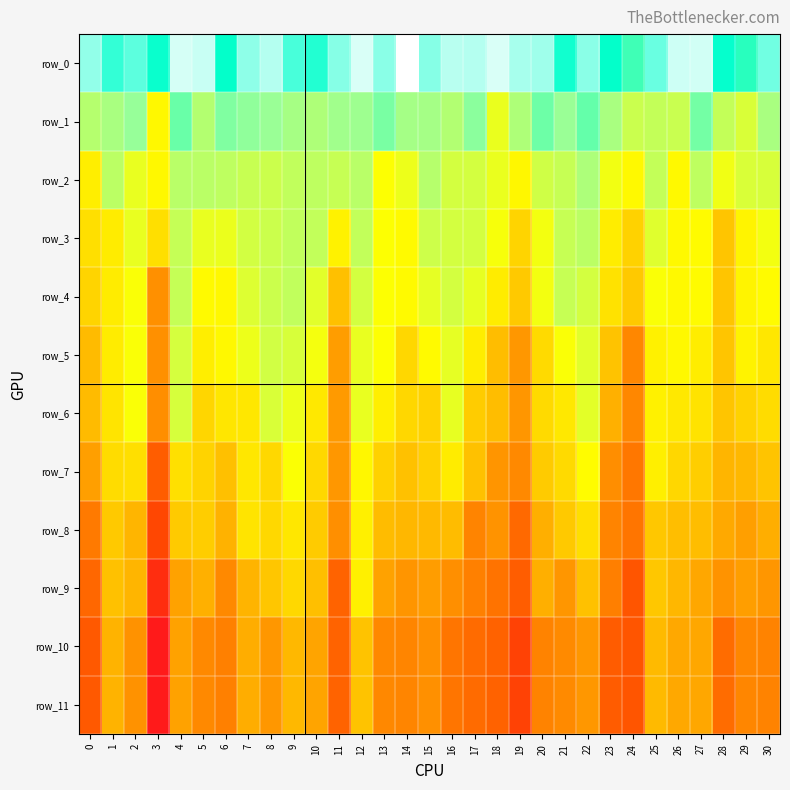

Reading left to right, transcribe all the data shown in this chart.

row_0: 17742.9	17180.4	17430.9	16960.1	18132.9	18048.8	16848.4	17727.9	17933.3	17304.4	17085.4	17671.7	18163.1	17697.0	18382.4	17680.9	17971.5	17924.7	18162.0	17859.0	17808.4	16989.1	17699.6	16861.1	16223.3	17507.5	18079.3	18095.1	16929.6	16468.6	17552.3
row_1: 14776.9	14992.5	15310.4	13293.8	15790.9	14795.9	15552.1	15394.1	15264.1	15055.4	14904.0	15135.4	15201.8	15626.7	15067.6	15065.8	14827.3	15426.0	13806.4	14901.1	15732.4	15266.1	15834.0	14990.7	14405.9	14520.5	14419.1	15679.7	14514.6	14125.8	14989.2
row_2: 13039.2	14665.2	13850.7	13293.8	14716.0	14678.6	14599.7	14451.9	14361.3	14554.5	14602.3	14458.5	14704.6	13469.0	13768.7	14764.4	14236.1	14232.4	13806.4	13259.2	14298.7	14463.6	14921.7	13665.7	13320.0	14520.5	13307.9	14604.1	13699.8	14125.8	14148.0
row_3: 12687.2	12990.3	13850.7	12686.7	14486.1	13842.0	13801.4	14248.3	14361.3	14554.5	14546.9	13147.4	14541.6	13469.0	13344.4	14347.6	14236.1	14232.4	13584.0	12418.9	13636.0	14463.6	14651.8	13018.1	12374.5	14004.0	13307.9	13369.4	12060.6	13191.9	13648.5
row_4: 12410.6	12990.3	13522.0	10703.7	14486.1	13342.7	13296.6	14049.7	14361.3	14554.5	13962.4	11943.0	14215.9	13469.0	13344.4	13887.0	14236.1	13863.9	13008.9	12146.5	13636.0	14463.6	14232.4	12758.9	12149.7	13515.9	13307.9	13369.4	12060.6	13191.9	13349.4
row_5: 11819.3	12990.3	13522.0	10703.7	14211.2	13056.1	13296.6	13768.6	14269.2	14162.7	13618.9	11085.0	13843.4	13469.0	12499.3	13325.8	13884.4	13014.9	11859.7	10945.6	12574.7	13533.5	13983.0	12001.1	10410.0	13112.0	13276.1	13010.8	12060.6	13167.0	12882.5
row_6: 11819.3	12792.7	13522.0	10642.0	14176.6	12462.9	12850.4	12884.2	14120.1	13766.9	12912.3	11024.9	13843.4	13063.6	12499.3	12376.2	13858.3	12220.2	11859.7	10893.1	12574.7	12903.3	13933.5	11553.1	10410.0	13112.0	12900.1	12789.2	12060.6	12378.2	12606.8
row_7: 11131.0	12612.7	12681.5	9051.6	12697.7	12401.0	11945.4	12884.2	12522.3	13509.9	12513.4	10950.7	13274.1	12358.7	11965.2	12317.6	13003.7	11953.4	10881.2	10456.7	12201.4	12569.6	13373.2	10635.9	9901.4	13063.7	12489.1	12265.9	11674.0	11747.6	12034.5
row_8: 9985.6	12146.8	11678.7	8270.6	12178.7	12243.6	11600.8	12815.5	12522.3	12877.5	12211.4	10665.8	13103.2	11844.3	11717.3	11767.6	11840.9	10314.9	10804.1	9432.5	11527.0	12153.5	12677.1	10327.6	9849.2	12109.9	11899.7	11873.5	11386.9	11130.6	11498.6
row_9: 9377.6	11950.5	11678.7	7013.9	11217.9	11542.9	10502.7	11648.1	12073.7	12520.6	11911.9	9257.6	13103.2	11208.5	10876.2	11088.2	10694.8	10194.4	9764.3	9054.1	11527.0	10909.4	11971.3	10145.0	8776.9	12109.9	11728.2	11343.7	10811.0	11115.1	10903.9
row_10: 8926.3	11619.9	10781.6	6046.0	11217.9	10480.9	10170.5	11488.7	10928.8	11741.1	11262.8	9257.6	12011.7	10443.9	10340.1	10697.7	9807.7	9493.5	9215.3	8034.8	10265.0	10512.2	10923.2	9025.8	8776.9	11803.6	11356.4	11339.1	9555.2	10378.4	10263.4
row_11: 8926.3	11619.9	10781.6	6046.0	11217.9	10480.9	10170.5	11488.7	10928.8	11741.1	11262.8	9257.6	12011.7	10443.9	10340.1	10697.7	9807.7	9493.5	9215.3	8034.8	10265.0	10512.2	10923.2	9025.8	8776.9	11803.6	11356.4	11339.1	9555.2	10378.4	10263.4